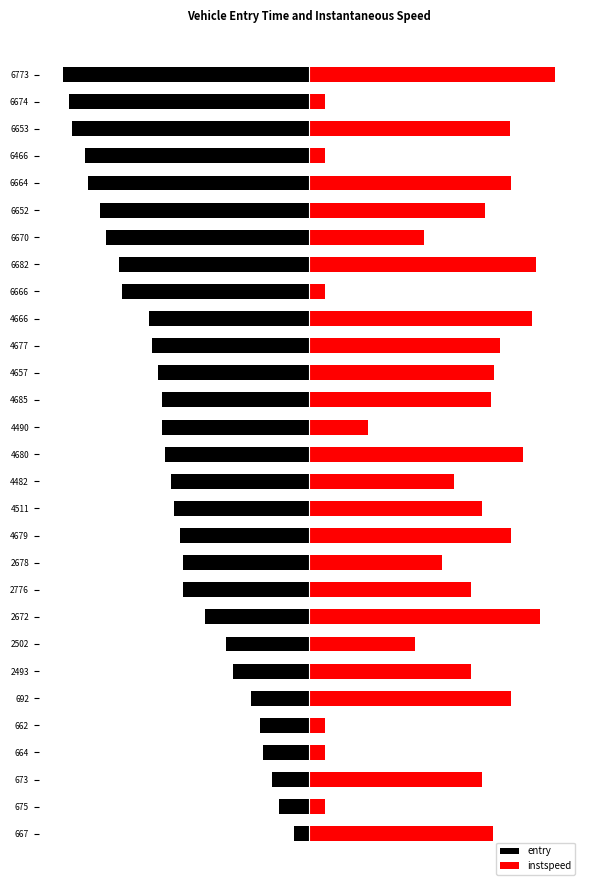

Reading left to right, what are all the values shown in this chart?

entry: -10.0	-20.0	-24.1	-30.0	-31.9	-38.0	-49.9	-53.9	-68.0	-82.0	-82.1	-84.0	-87.7	-89.9	-94.0	-95.6	-96.0	-98.2	-102.0	-104.0	-121.9	-124.0	-132.3	-136.0	-144.1	-145.9	-154.1	-156.0	-160.0
instspeed: 119.3	10.0	112.2	10.0	10.0	131.1	105.0	68.8	149.9	104.9	86.3	131.0	112.6	94.0	138.9	37.9	118.0	120.3	123.7	144.7	10.0	147.1	74.7	114.1	131.4	10.0	130.7	10.0	160.0